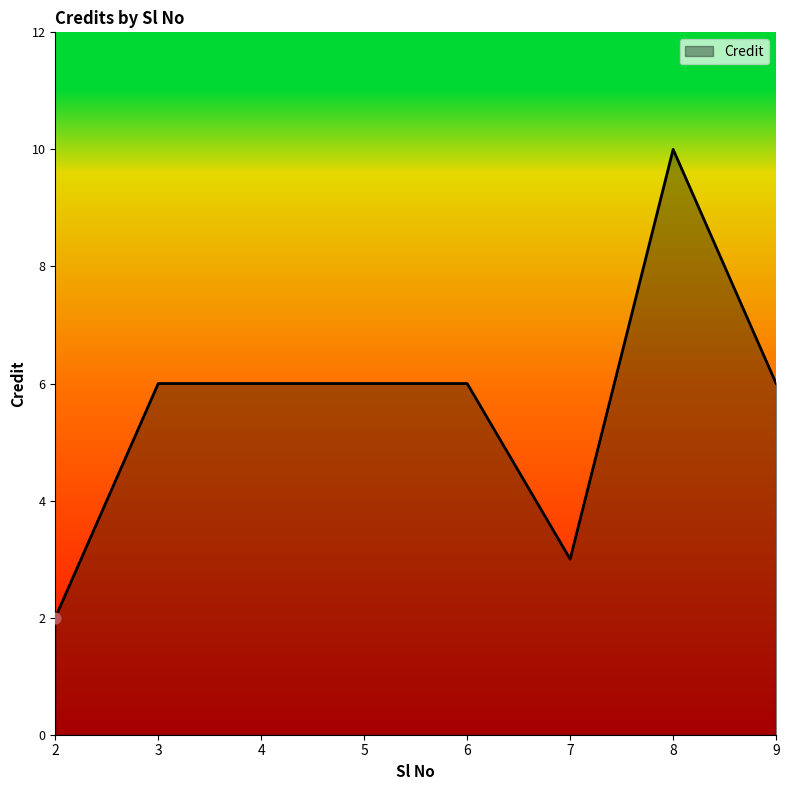

Approximately how many times larger is the value at 5 compared to 2?

3.0